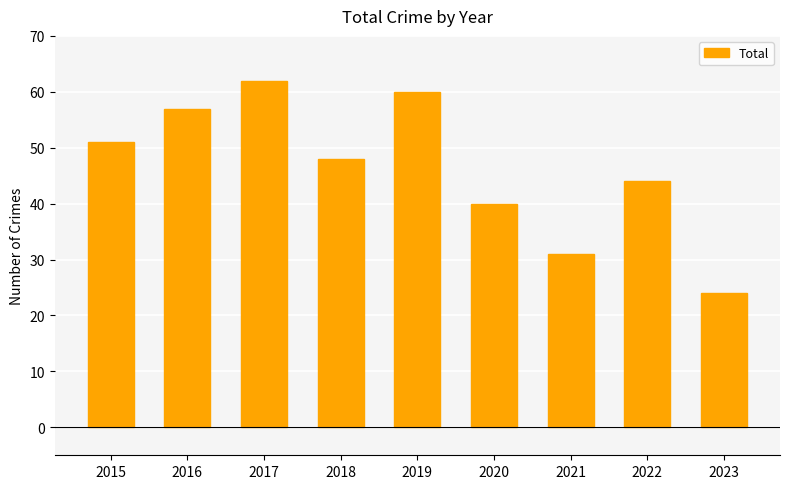

Reading right to left, extract all data points from this chart.

24	44	31	40	60	48	62	57	51